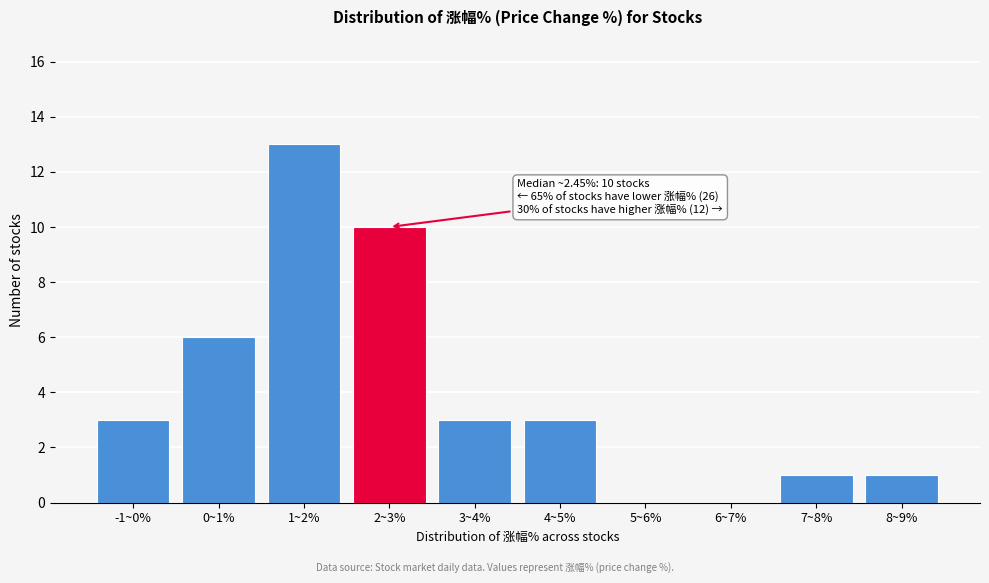

Reading right to left, what are all the values shown in this chart?

8~9%=1	7~8%=1	6~7%=0	5~6%=0	4~5%=3	3~4%=3	2~3%=10	1~2%=13	0~1%=6	-1~0%=3